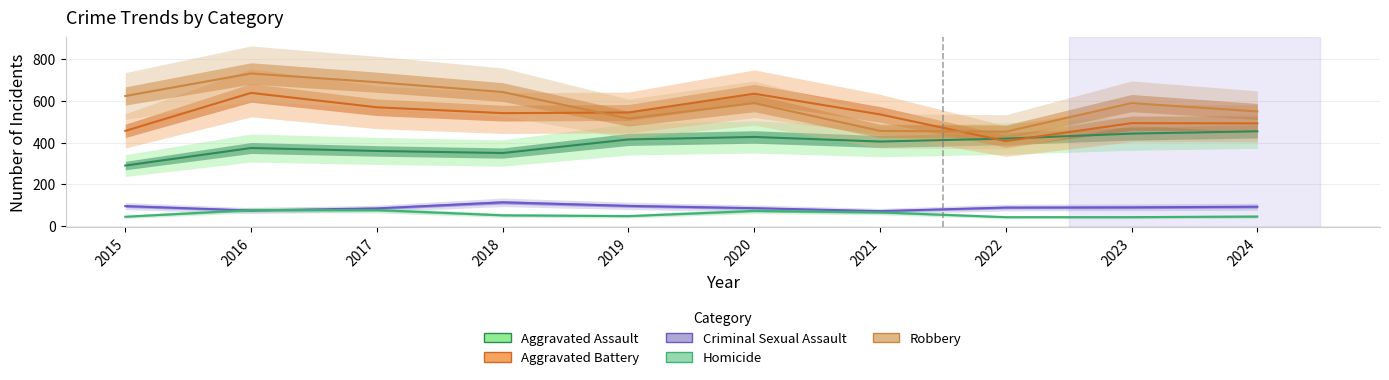

What is the spread (max minus min) of values at 2020?

561